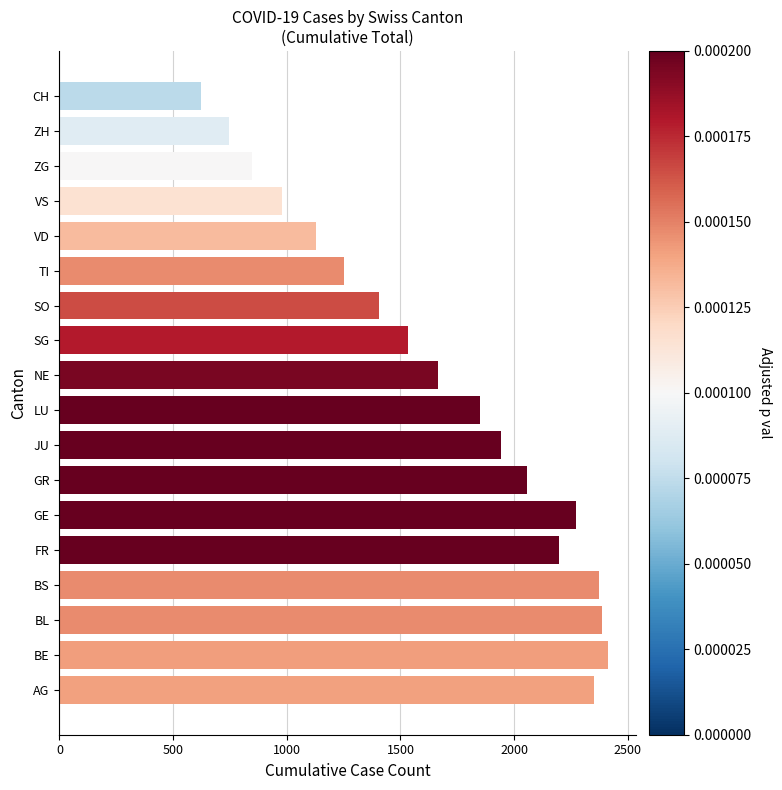

What is the difference between the maximum and minimum values?

1792